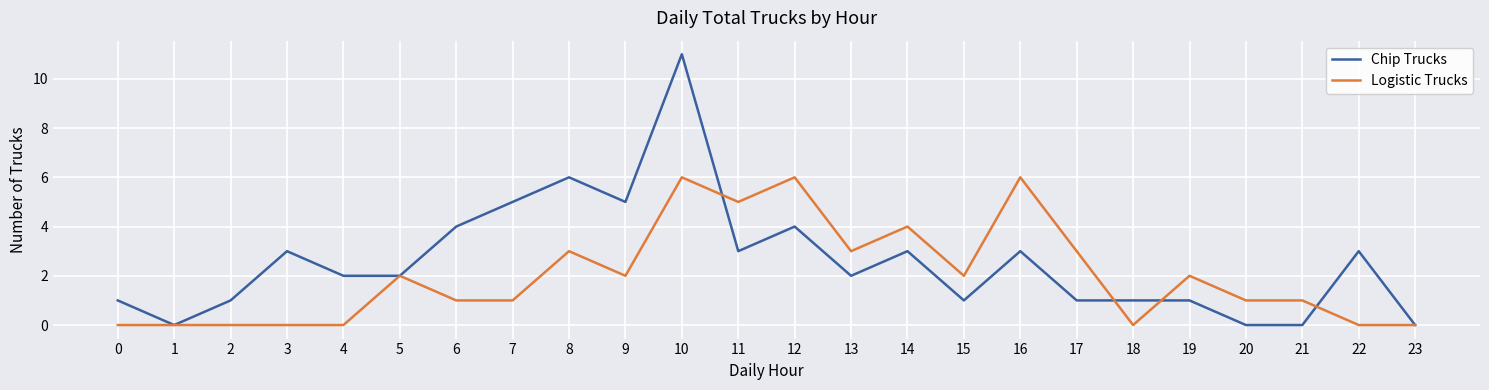

What are all the series names shown in the legend?

Chip Trucks, Logistic Trucks